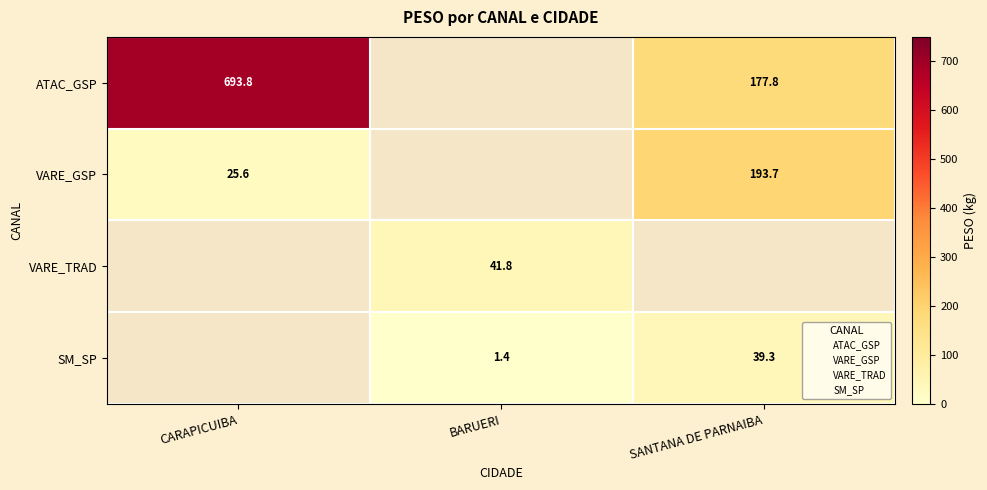

What is the difference between the maximum and second lowest values in the SM_SP series?

37.9